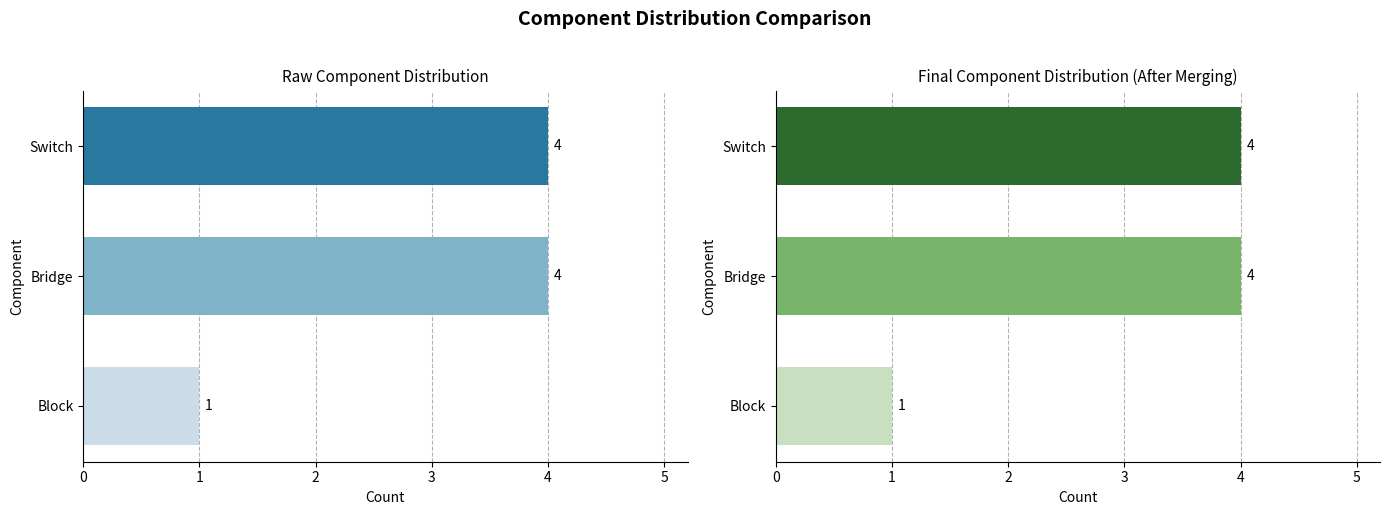

What is the sum of all values?

9